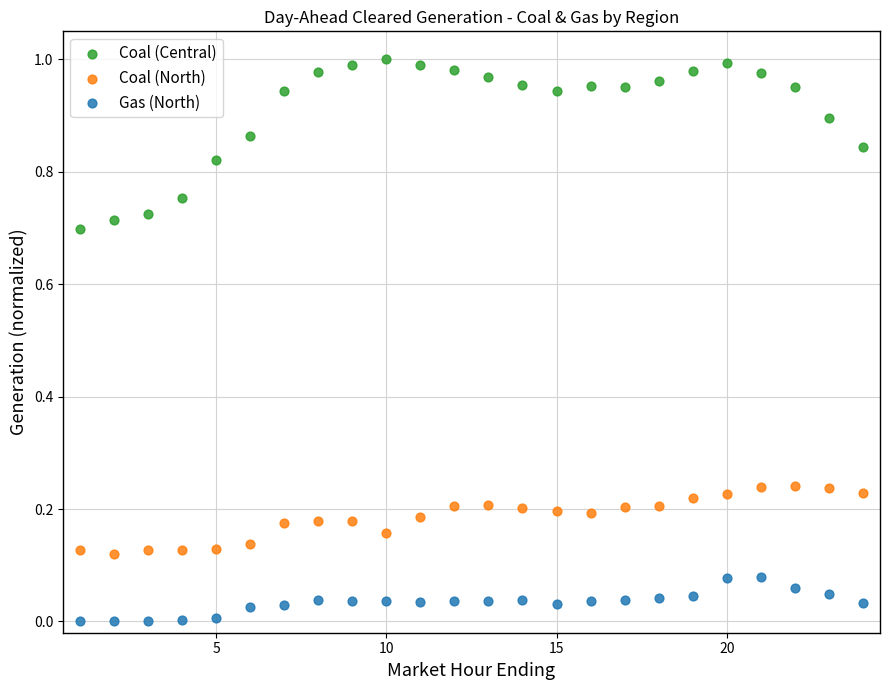

Across all data points, what is the range of X values (max minus min)?

23.0